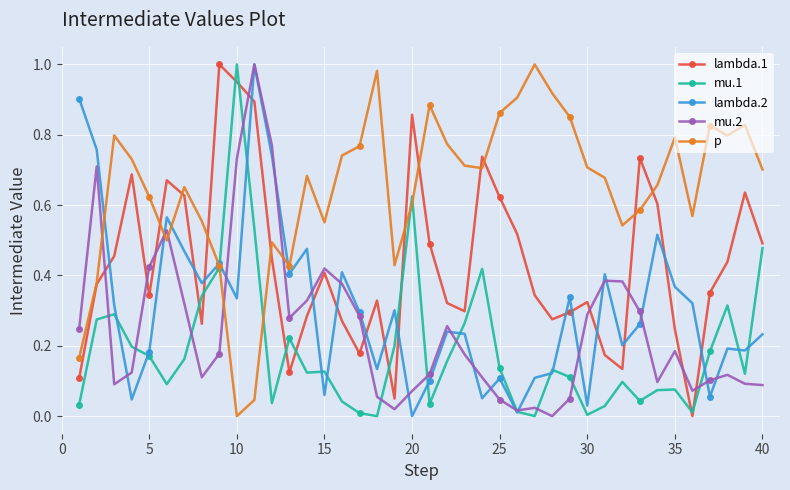

True or false: lambda.1 and lambda.2 cross at least once.

True